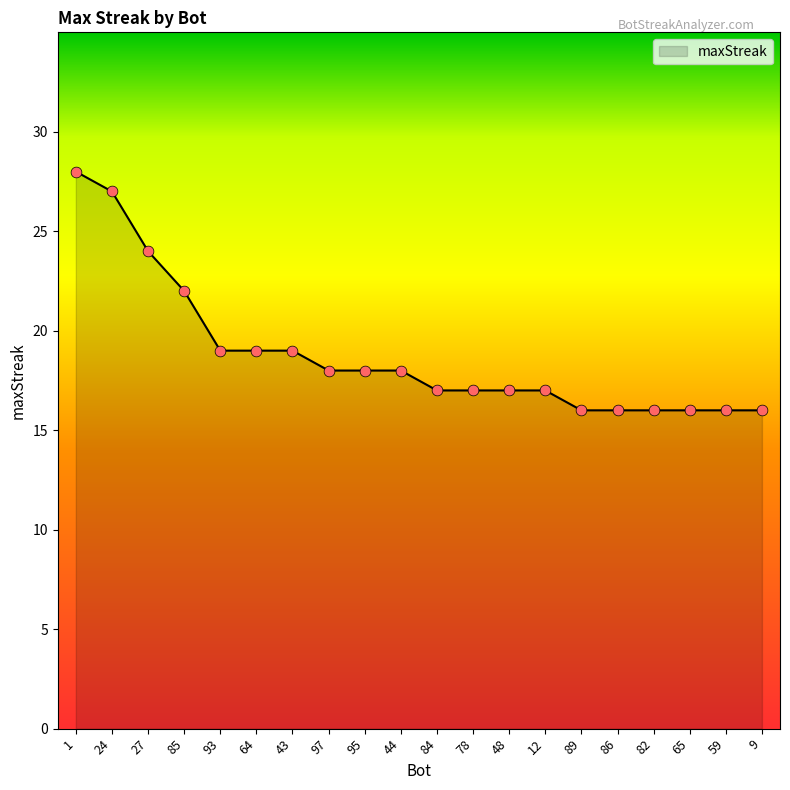

Between 48 and 86, which is larger?

48